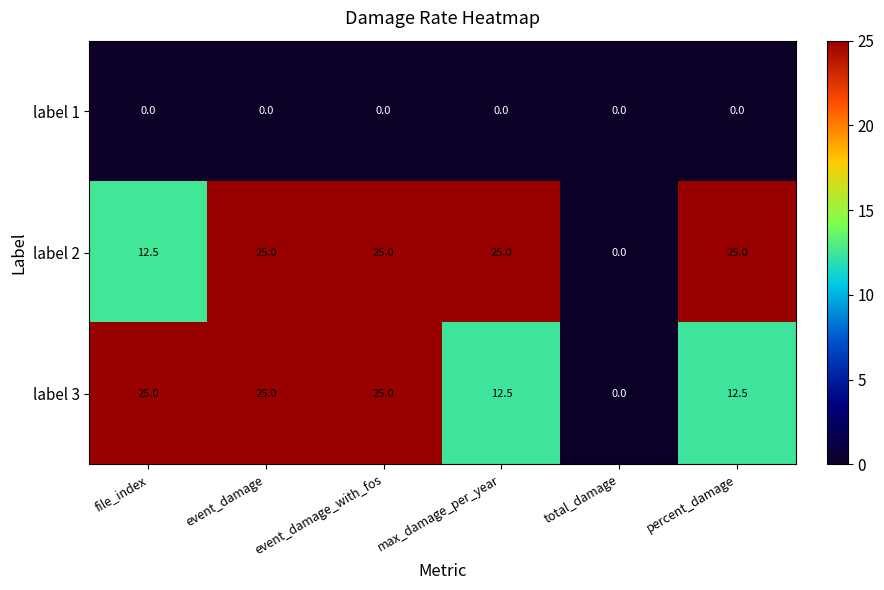

What is the difference between the maximum and minimum values in the label 2 series?

25.0